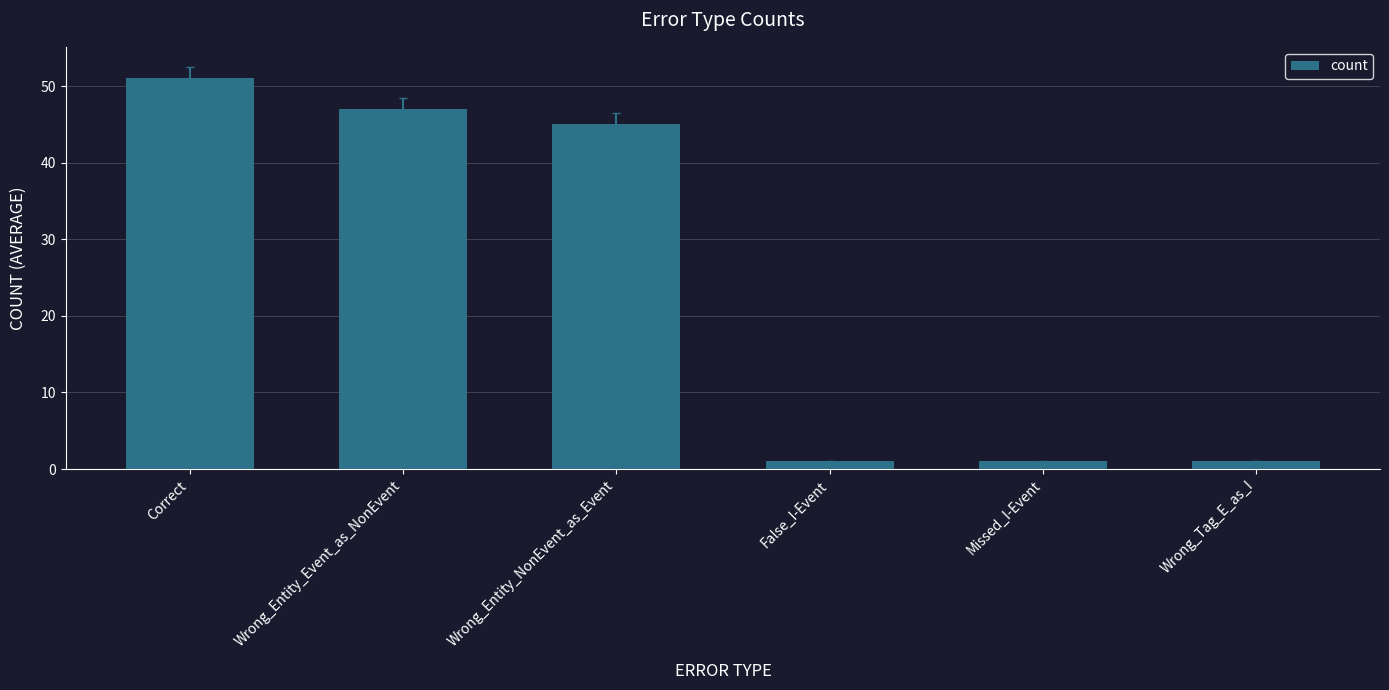

What is the ratio of the value at Wrong_Entity_NonEvent_as_Event to the value at Missed_I-Event?

45.0